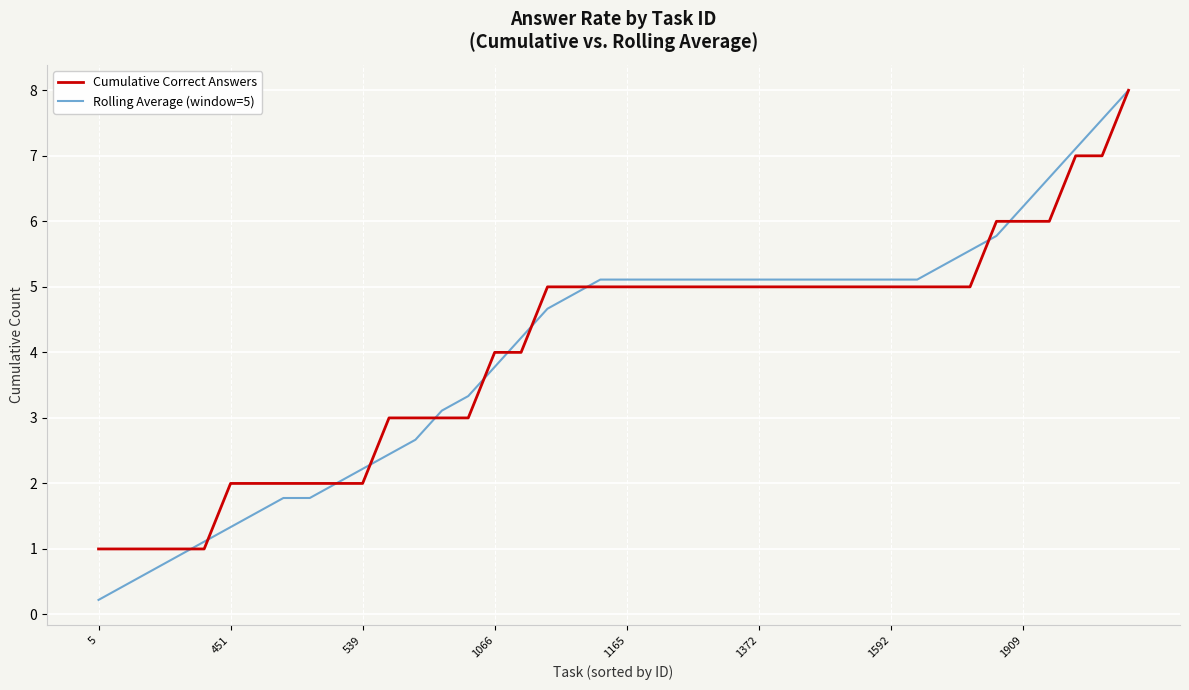

What is the maximum value shown in the chart?

8.0